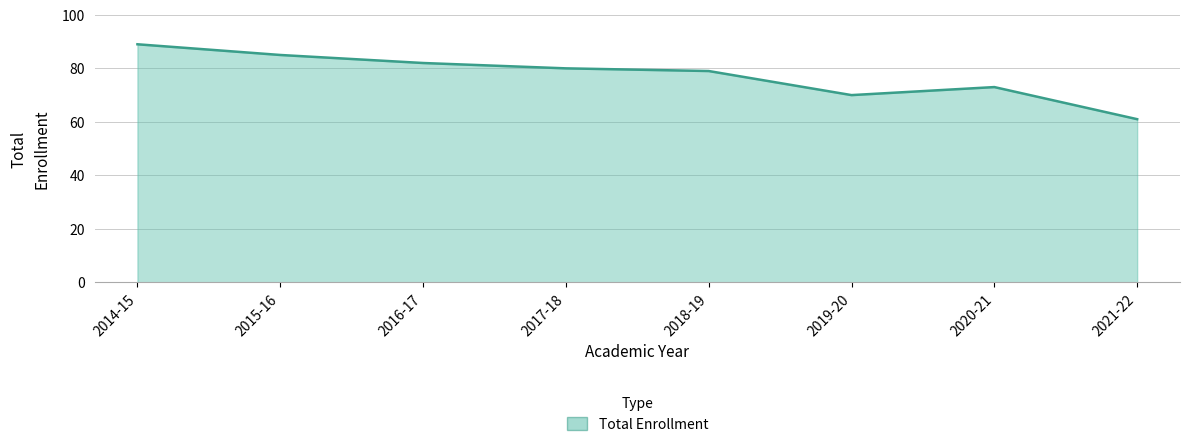

Reading left to right, transcribe all the data shown in this chart.

89	85	82	80	79	70	73	61